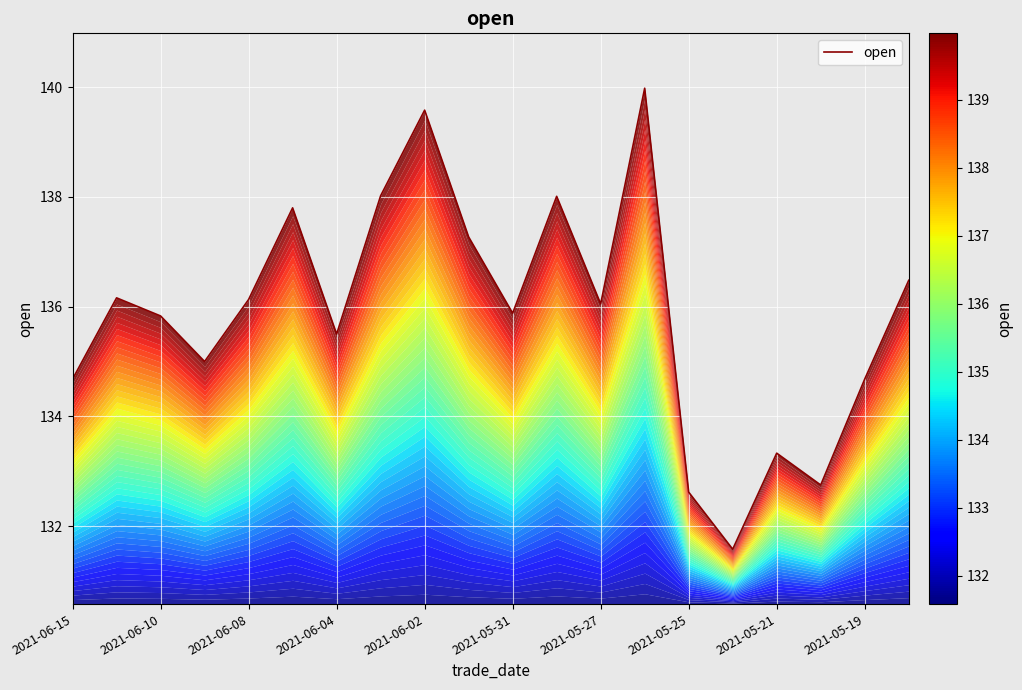

What is the average value?

135.9